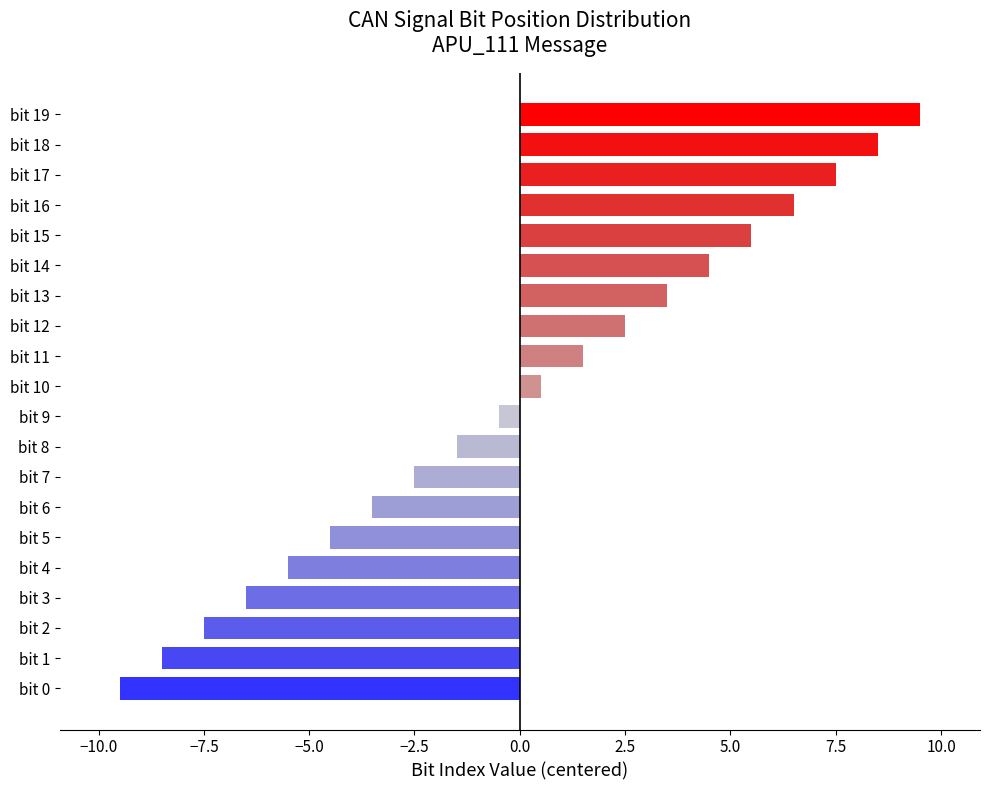

What is the change in value from bit 7 to bit 19?

+12.0